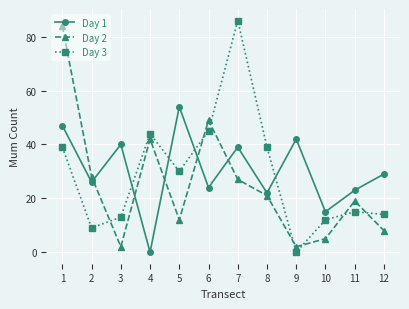

The value of Day 3 at 10 is 18. True or false?

False